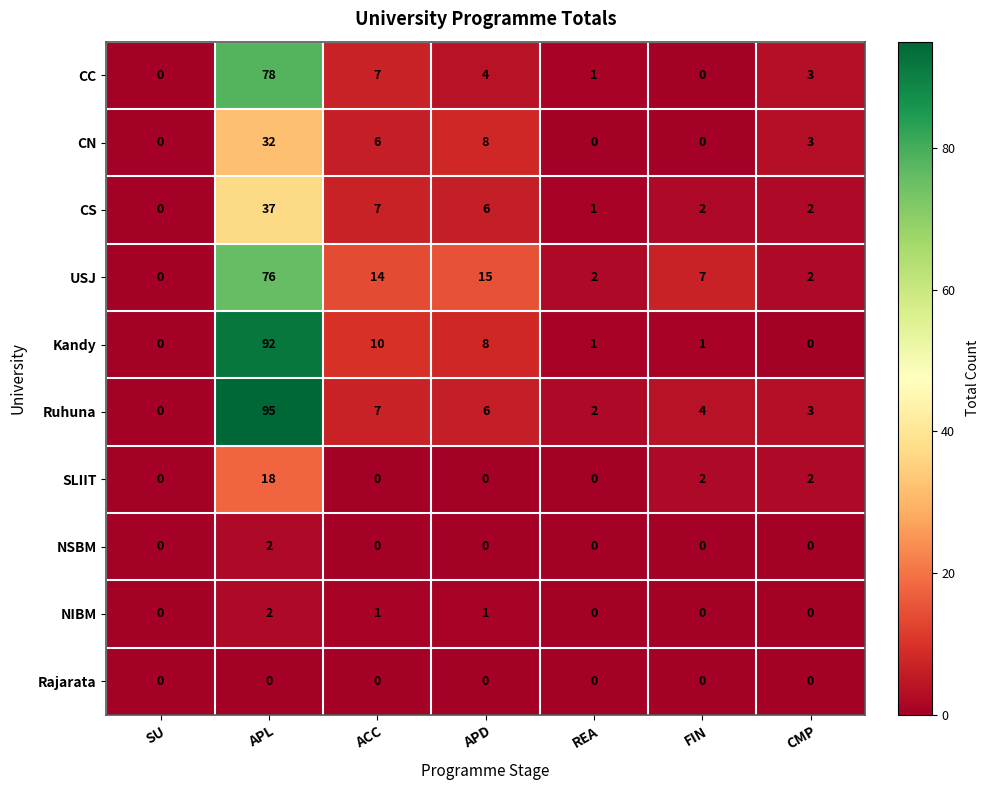

Where does the Ruhuna series first go above 4?

APL